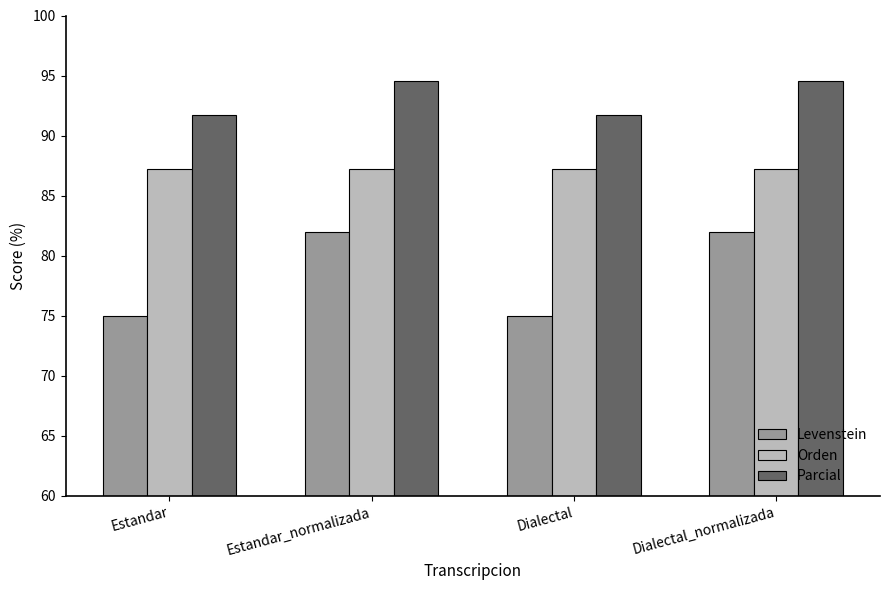

Is it true that Levenstein equals 35.9 at Estandar_normalizada?

False